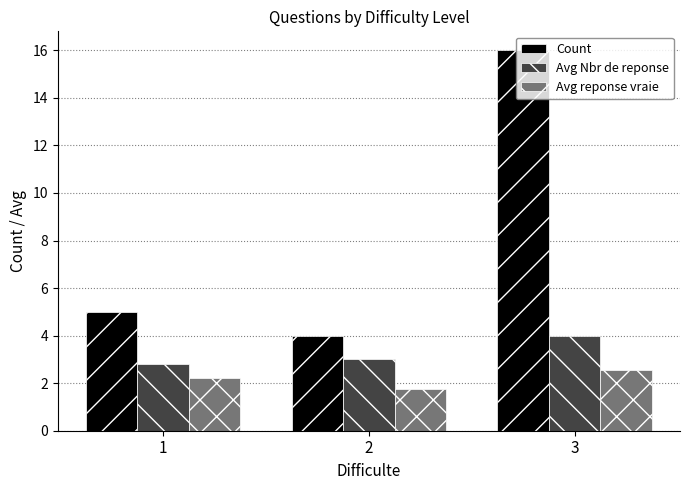

What is the value of the Avg Nbr de reponse bar at the 1st from the left?

2.8